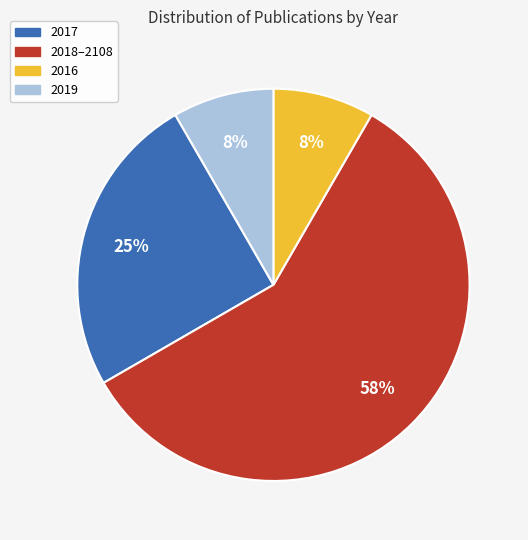

Do 2017 and 2018–2108 together represent more than half of the pie?

Yes